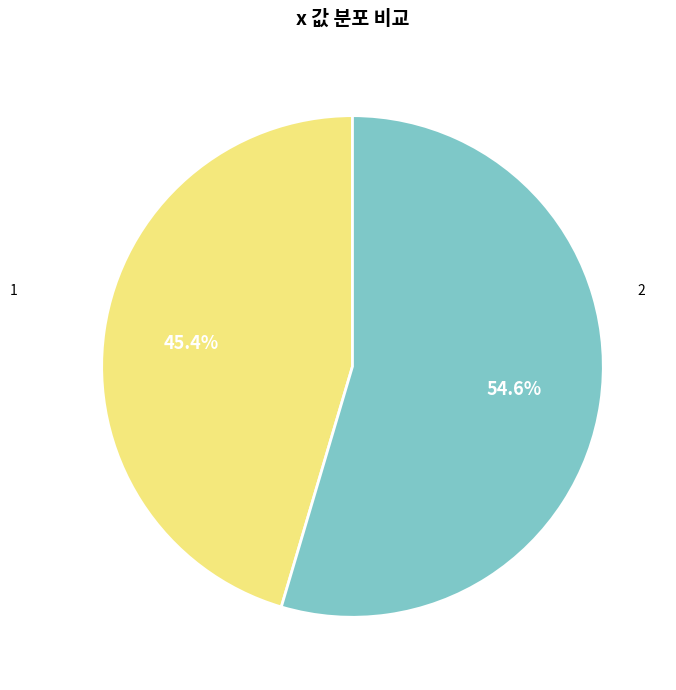

Is there any slice that represents more than half of the pie?

Yes